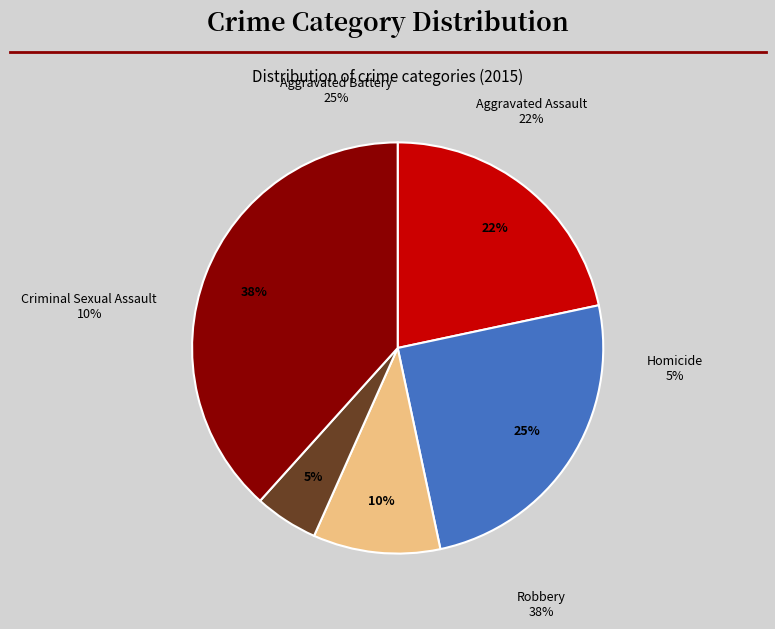

Which category has the smallest portion of the pie?

Homicide